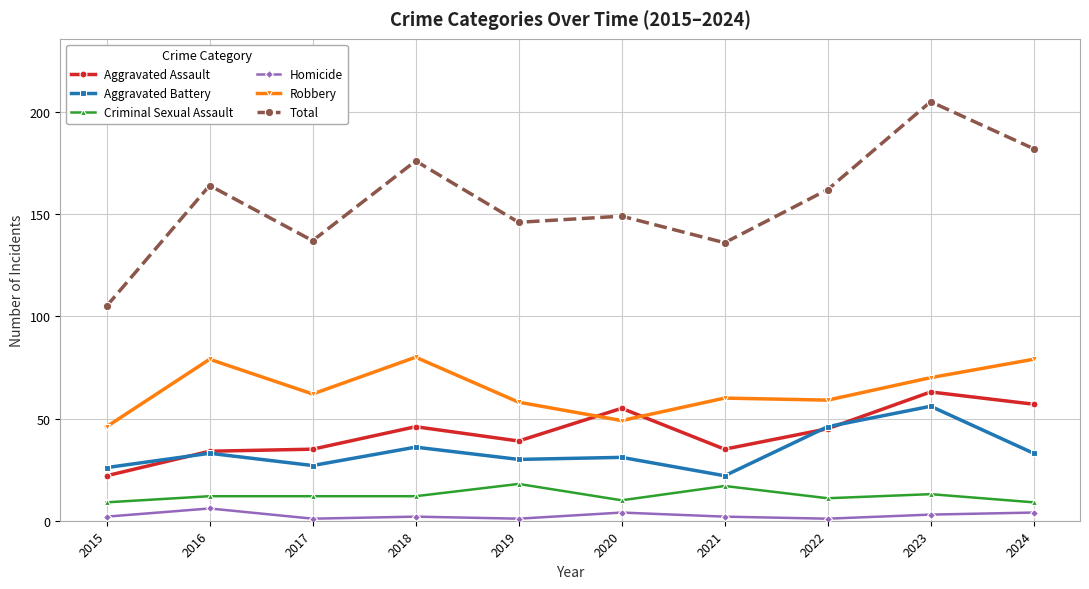

In Homicide, how many points are higher than both neighbors (excluding endpoints)?

3